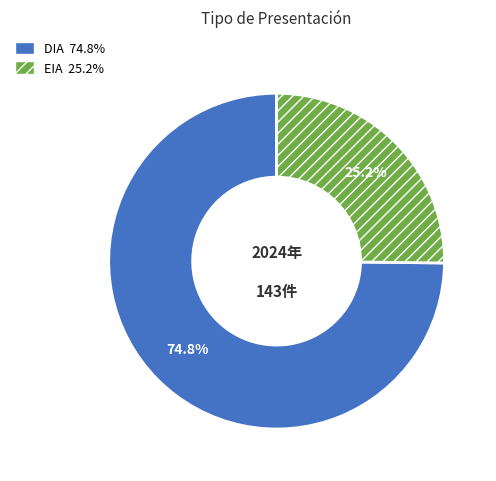

To the nearest percent, what is the average slice percentage?

50%